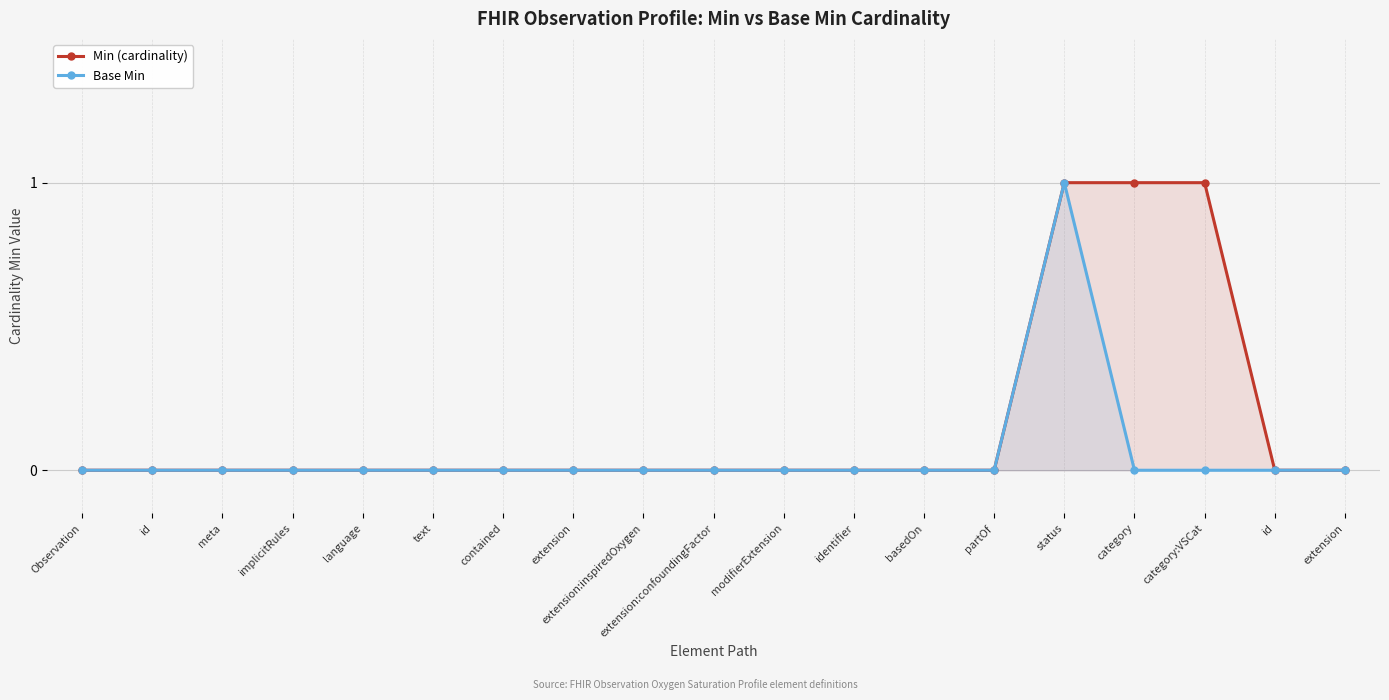

Rank the categories by Min (cardinality) value from highest to lowest.

status, category, category:VSCat, Observation, id, meta, implicitRules, language, text, contained, extension, extension:inspiredOxygen, extension:confoundingFactor, modifierExtension, identifier, basedOn, partOf, id, extension